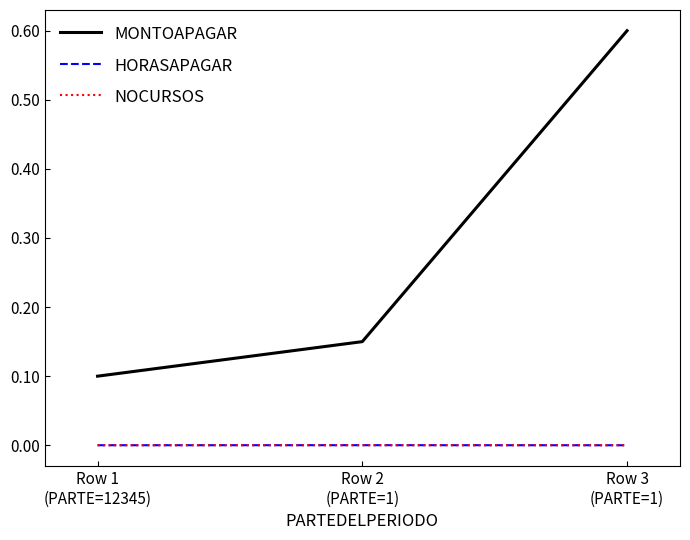

Which series has the widest spread of values?

MONTOAPAGAR